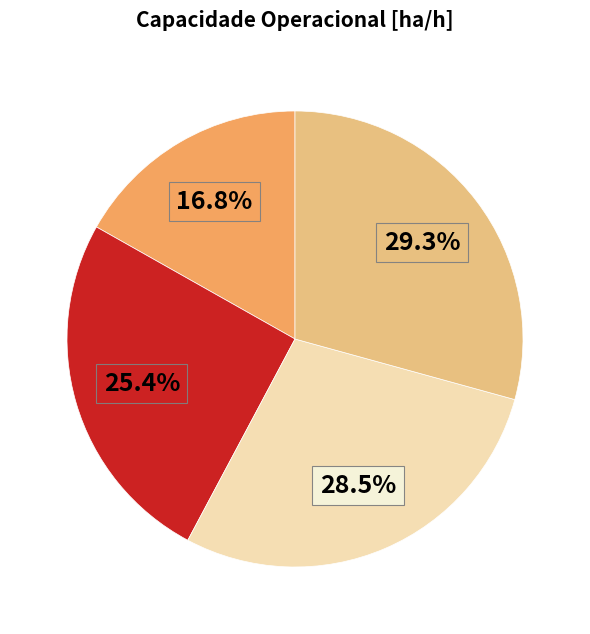

Is there a majority slice in this chart?

No